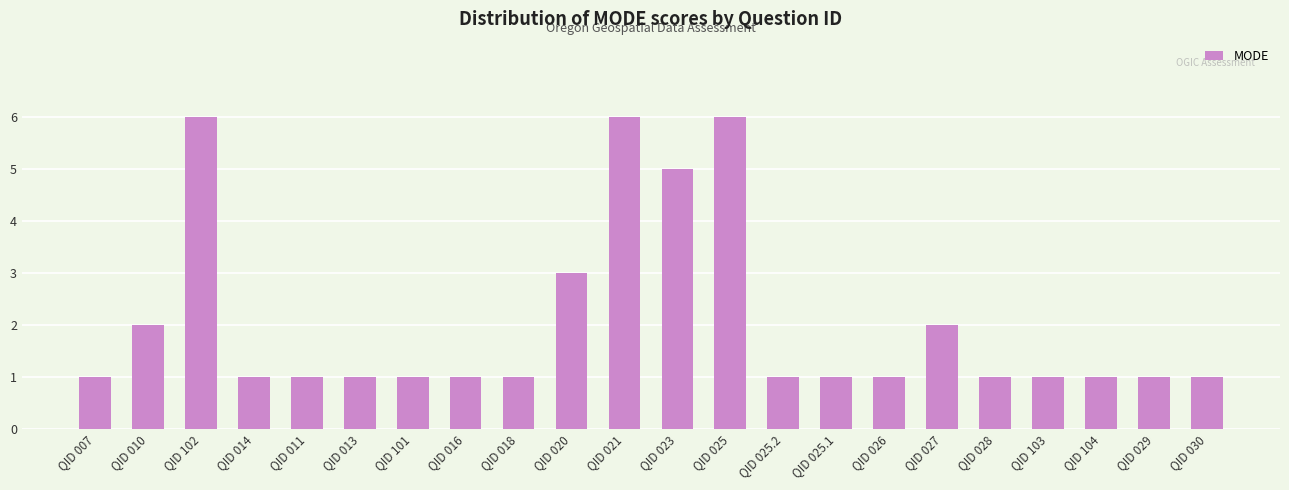

What is the greatest value displayed?

6